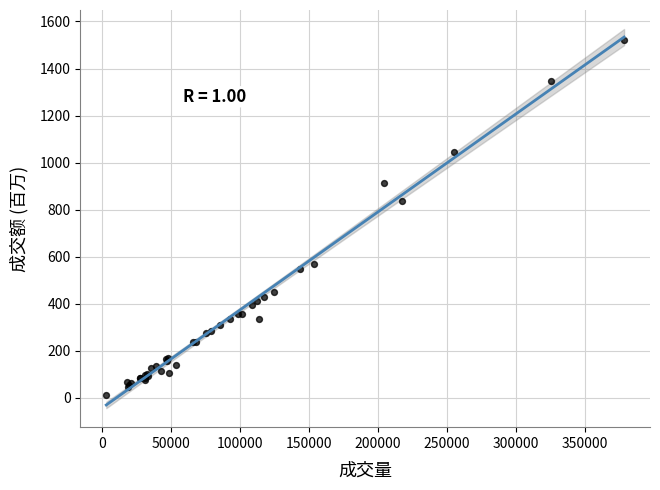

What Y value in the scatter plot is closest to 767?

836.8